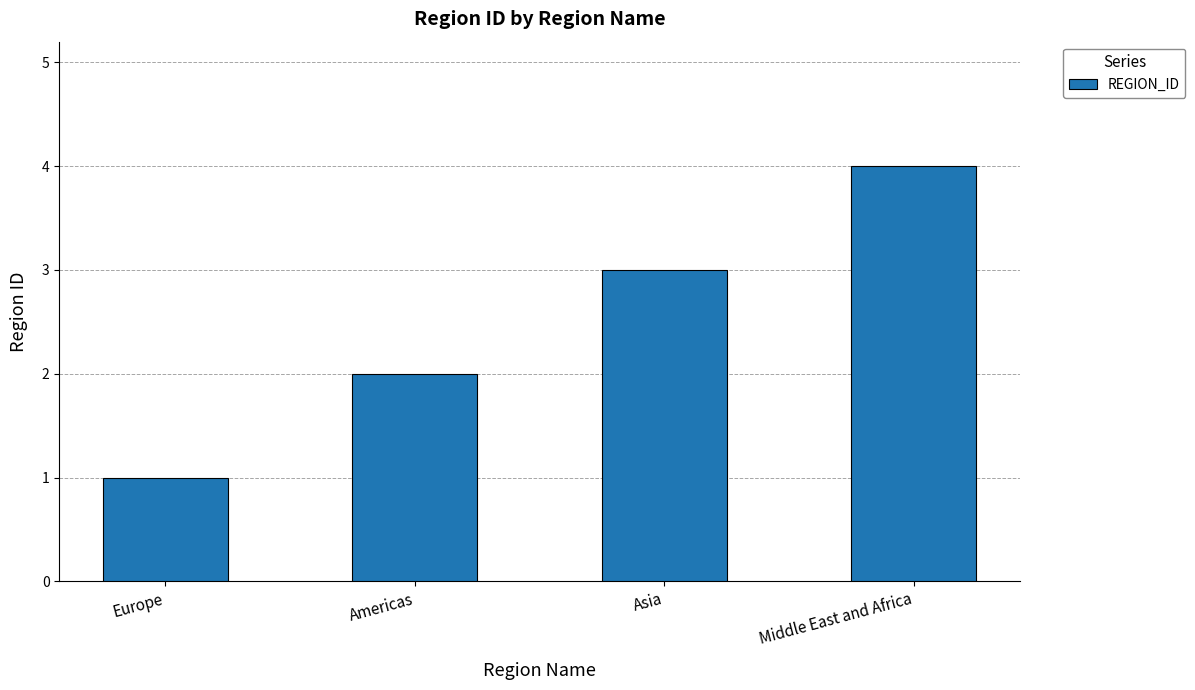

Which category has the highest value across all series?

Middle East and Africa